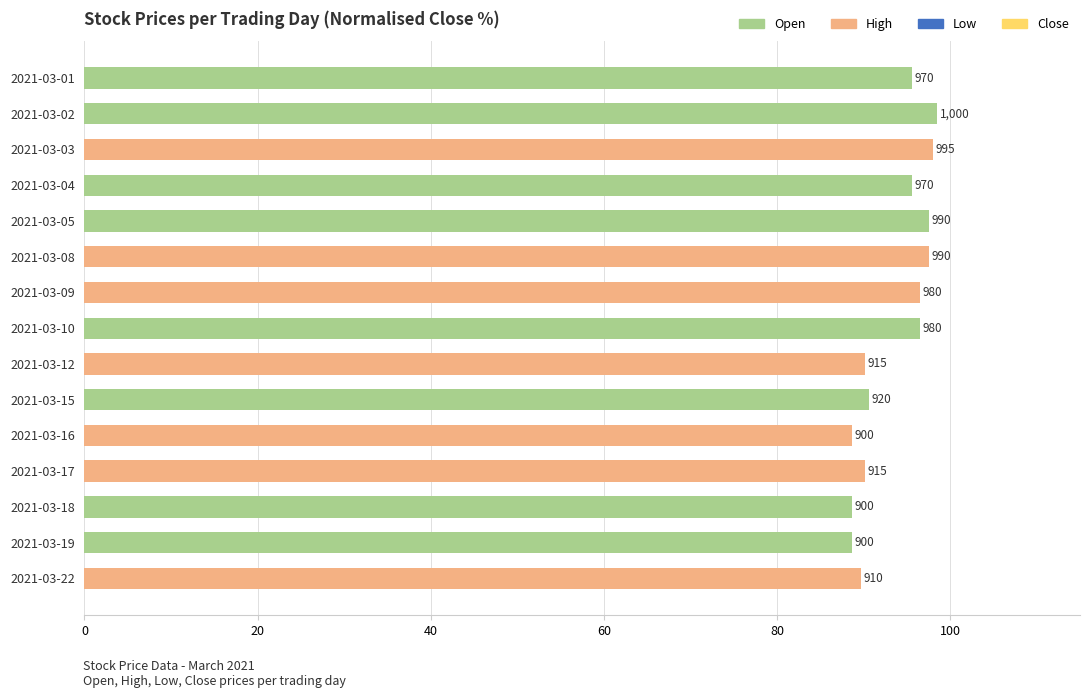

How many bars are there in total?

15